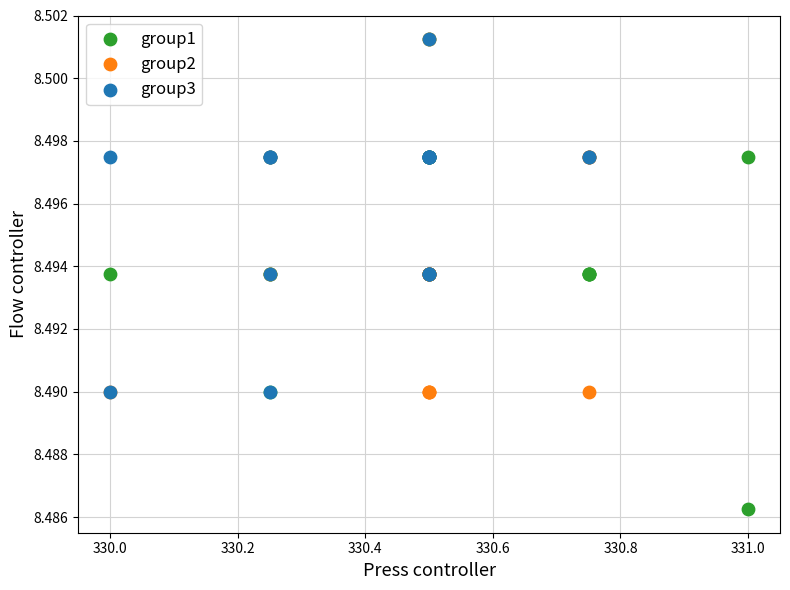

Which series has the widest spread of Y values?

group1